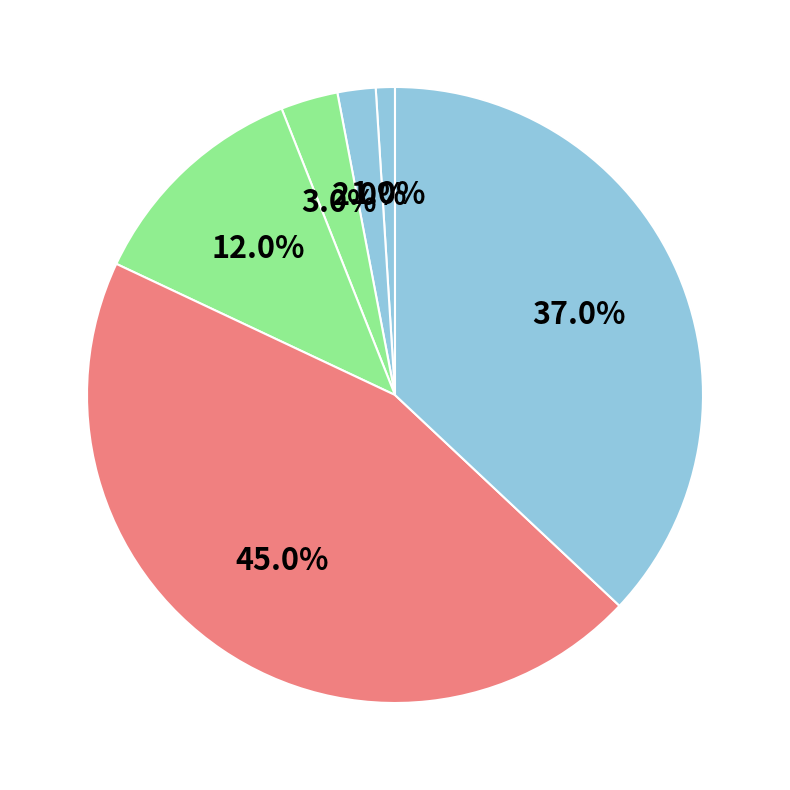

How many segments does this pie chart have?

6